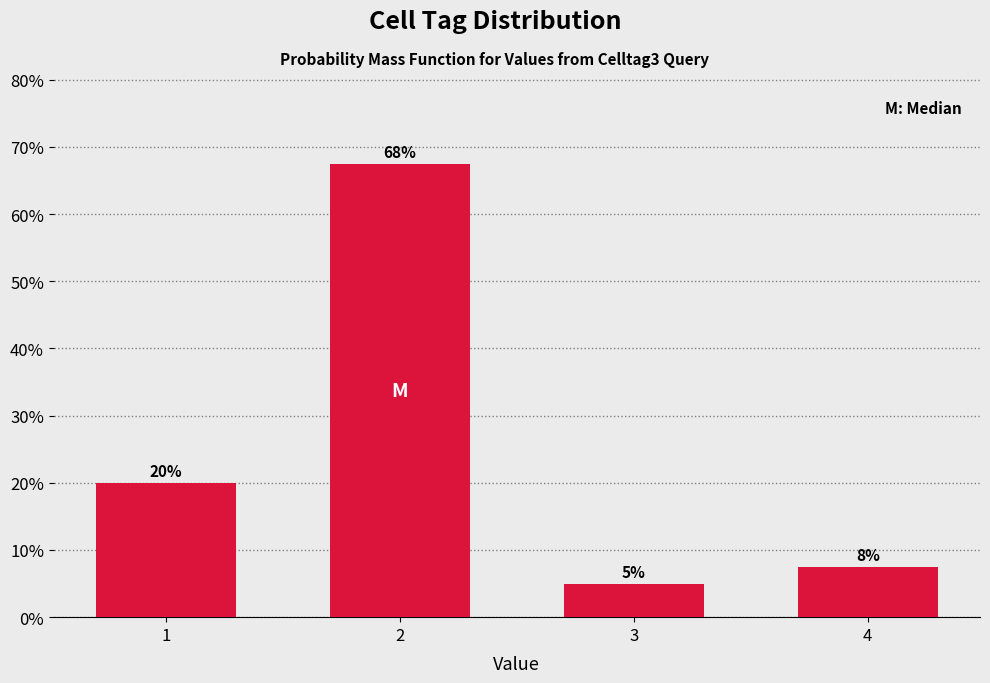

What is the smallest value displayed?

5.0